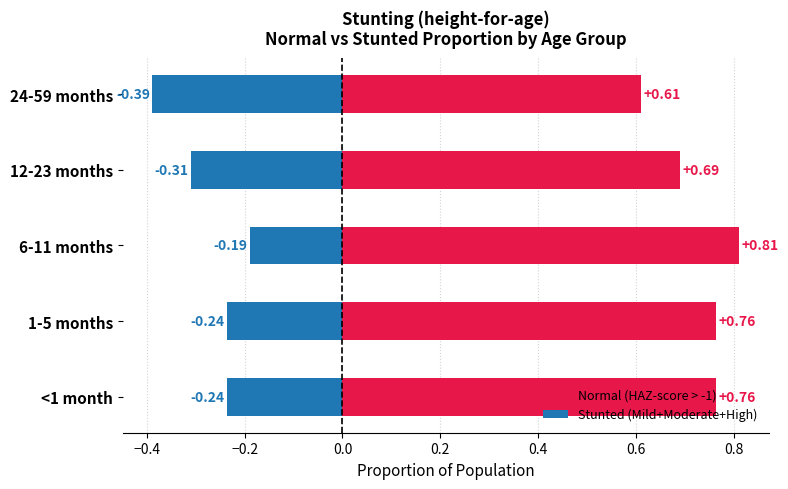

Reading right to left, what are all the values shown in this chart?

Normal (HAZ-score > -1): 0.6	0.7	0.8	0.8	0.8
Stunted (Mild+Moderate+High): -0.4	-0.3	-0.2	-0.2	-0.2